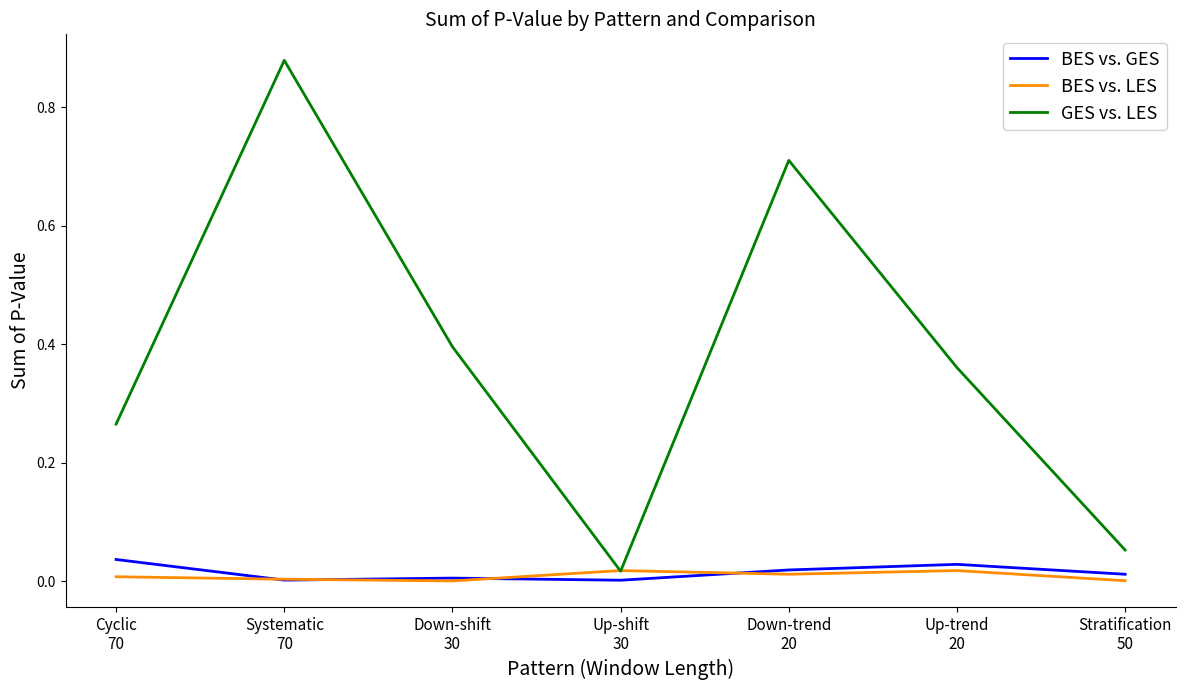

Is the value of BES vs. GES at Down-trend
20 greater than the value of BES vs. LES at Stratification
50?

Yes